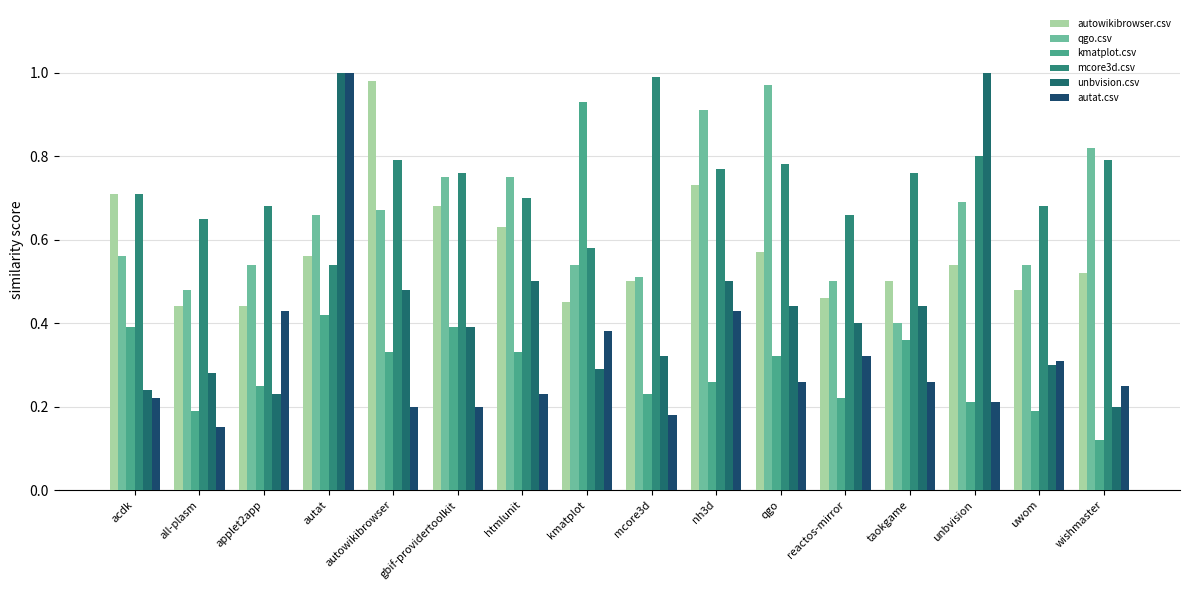

Reading right to left, extract all data points from this chart.

autowikibrowser.csv: 0.5	0.5	0.5	0.5	0.5	0.6	0.7	0.5	0.5	0.6	0.7	1.0	0.6	0.4	0.4	0.7
qgo.csv: 0.8	0.5	0.7	0.4	0.5	1.0	0.9	0.5	0.5	0.8	0.8	0.7	0.7	0.5	0.5	0.6
kmatplot.csv: 0.1	0.2	0.2	0.4	0.2	0.3	0.3	0.2	0.9	0.3	0.4	0.3	0.4	0.2	0.2	0.4
mcore3d.csv: 0.8	0.7	0.8	0.8	0.7	0.8	0.8	1.0	0.6	0.7	0.8	0.8	0.5	0.7	0.7	0.7
unbvision.csv: 0.2	0.3	1.0	0.4	0.4	0.4	0.5	0.3	0.3	0.5	0.4	0.5	1.0	0.2	0.3	0.2
autat.csv: 0.2	0.3	0.2	0.3	0.3	0.3	0.4	0.2	0.4	0.2	0.2	0.2	1.0	0.4	0.1	0.2